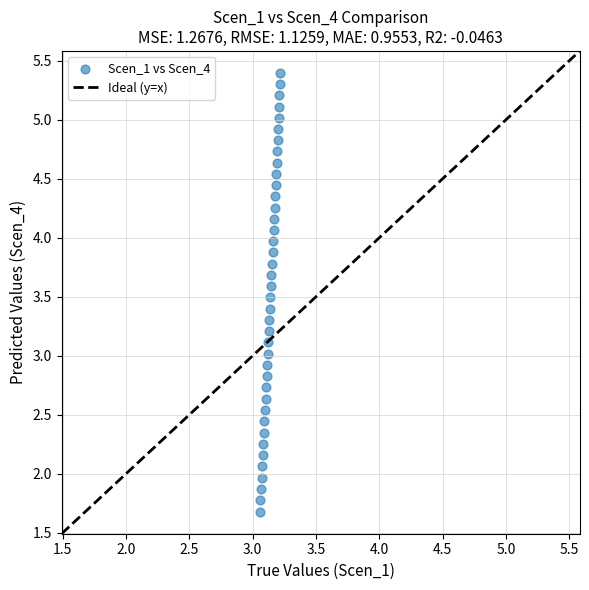

What is the range of Y values (max minus min)?

3.7